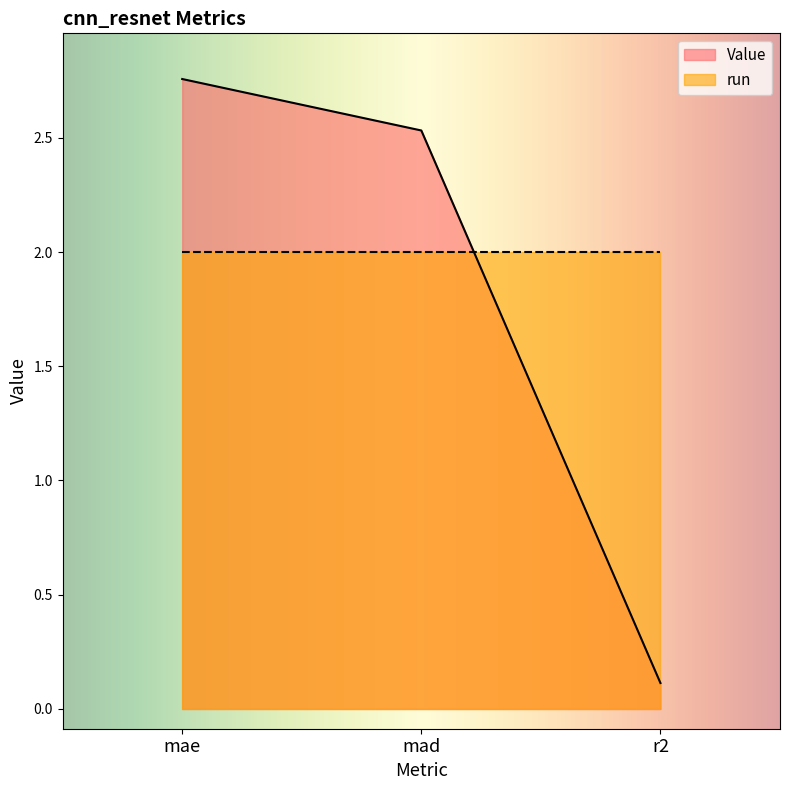

Where does the data first go above 2?

mae